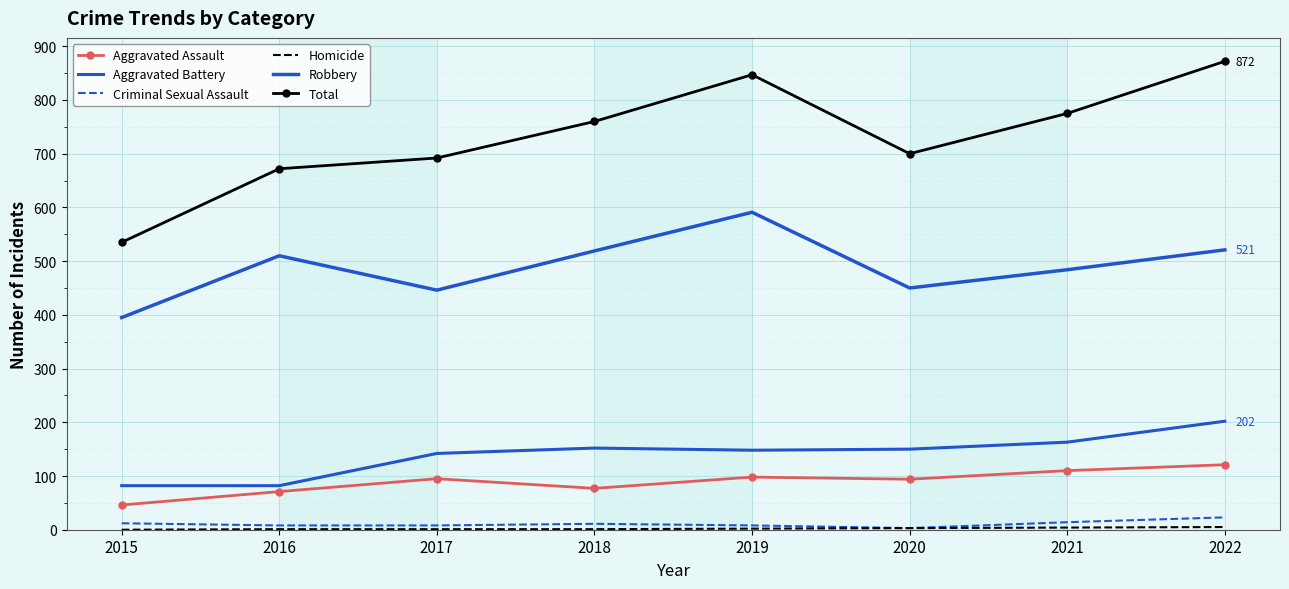

Is this an area chart (filled region under the line)?

No